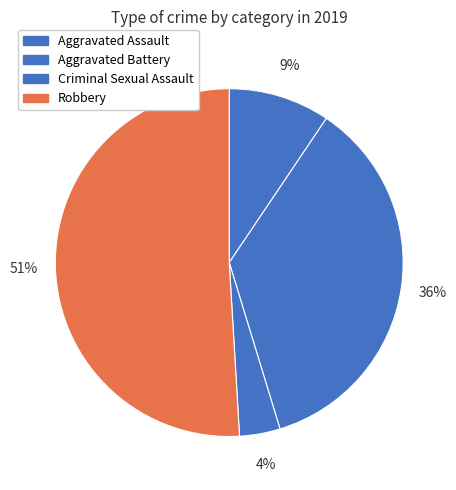

Which slice represents more than half of the pie?

Robbery